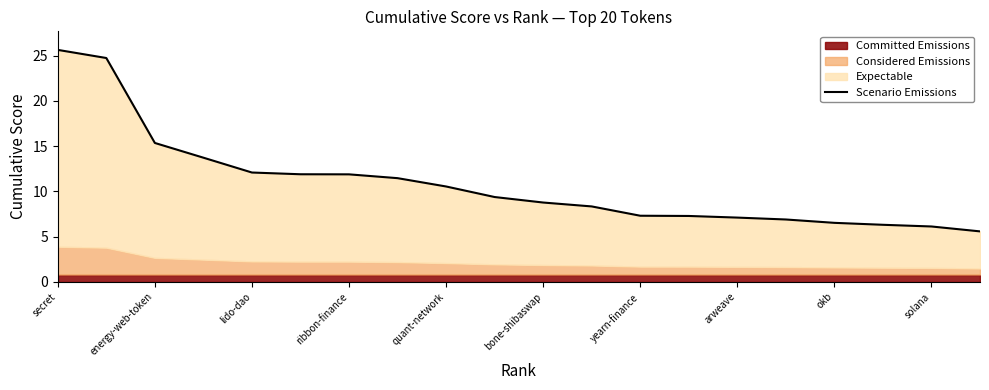

What is the value of the 4th point from the left?

13.7